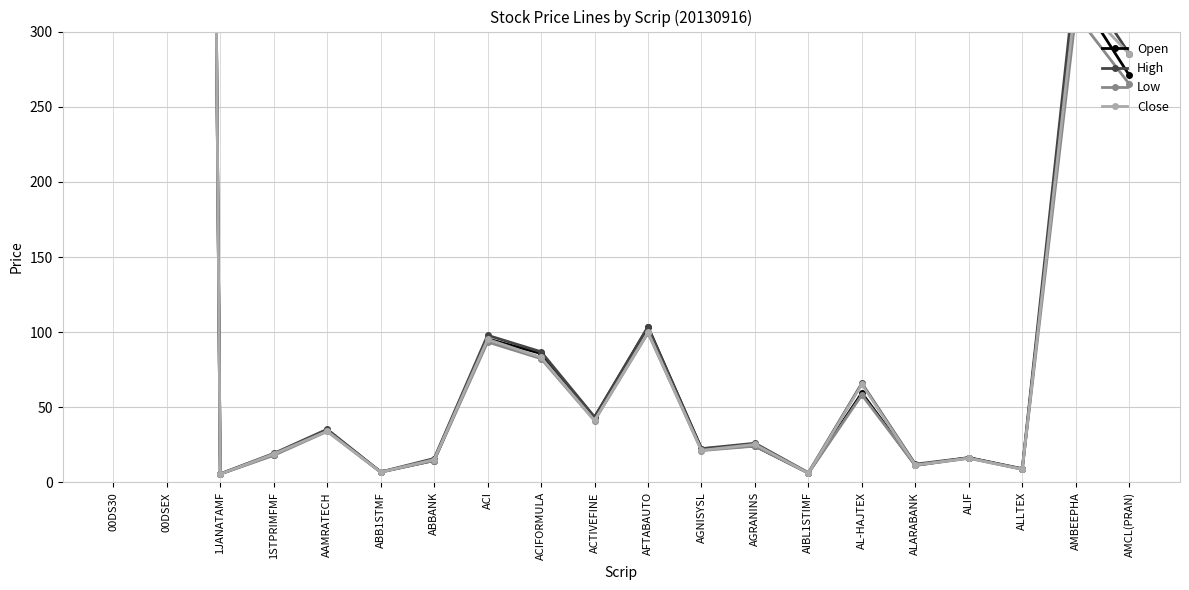

The value of Close at AIBL1STIMF is 10.8. True or false?

False